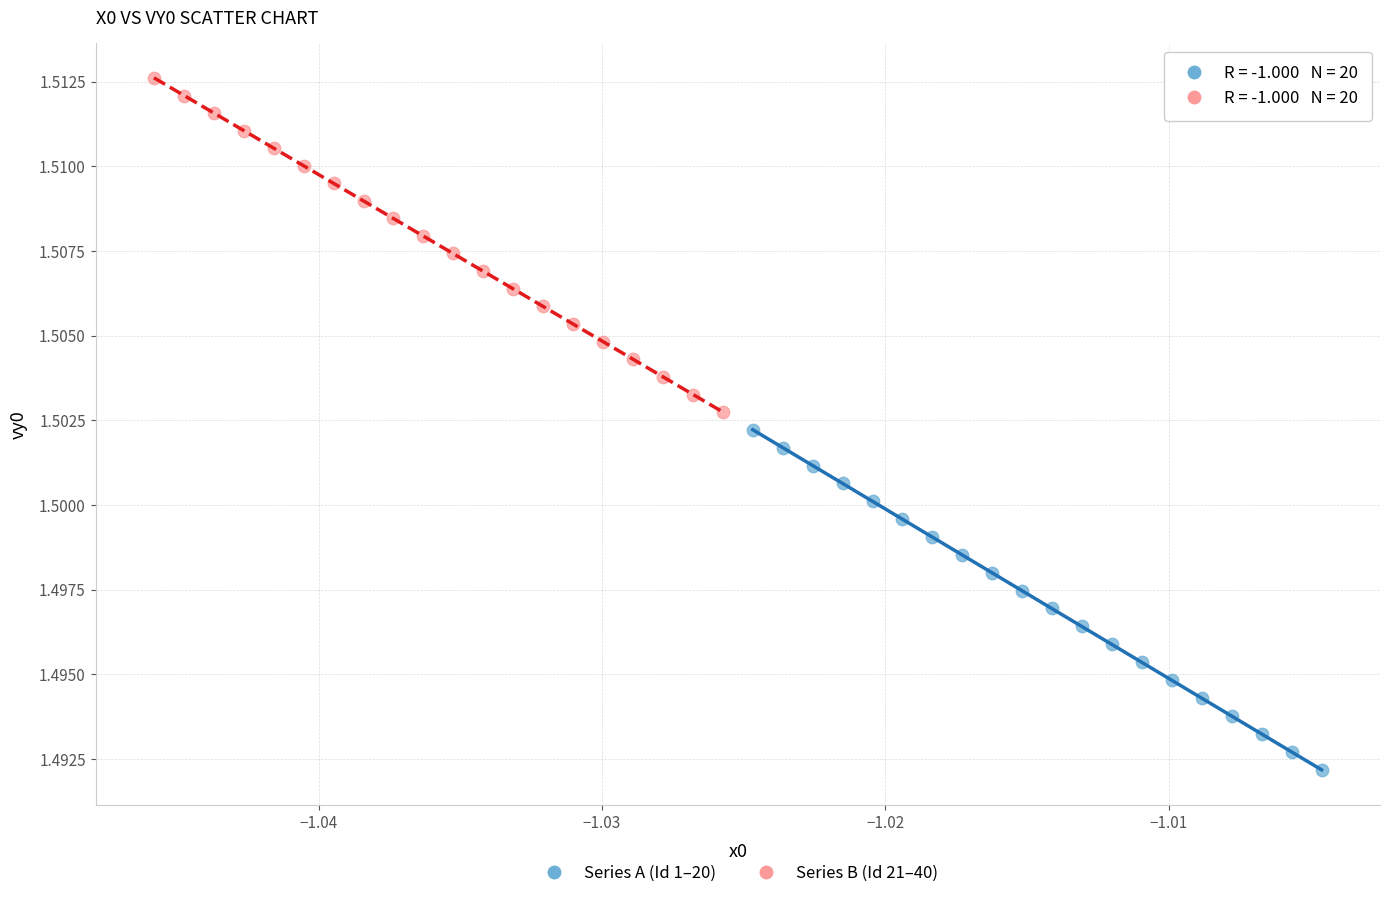

Which series reaches the minimum Y coordinate?

Series A (Id 1–20)